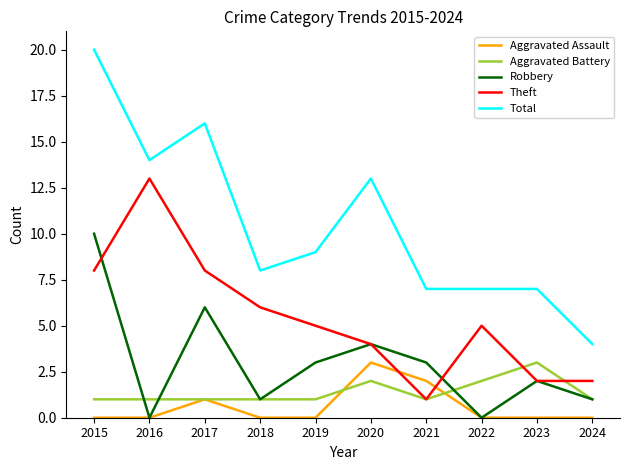

Reading left to right, transcribe all the data shown in this chart.

Aggravated Assault: 2015=0	2016=0	2017=1	2018=0	2019=0	2020=3	2021=2	2022=0	2023=0	2024=0
Aggravated Battery: 2015=1	2016=1	2017=1	2018=1	2019=1	2020=2	2021=1	2022=2	2023=3	2024=1
Robbery: 2015=10	2016=0	2017=6	2018=1	2019=3	2020=4	2021=3	2022=0	2023=2	2024=1
Theft: 2015=8	2016=13	2017=8	2018=6	2019=5	2020=4	2021=1	2022=5	2023=2	2024=2
Total: 2015=20	2016=14	2017=16	2018=8	2019=9	2020=13	2021=7	2022=7	2023=7	2024=4